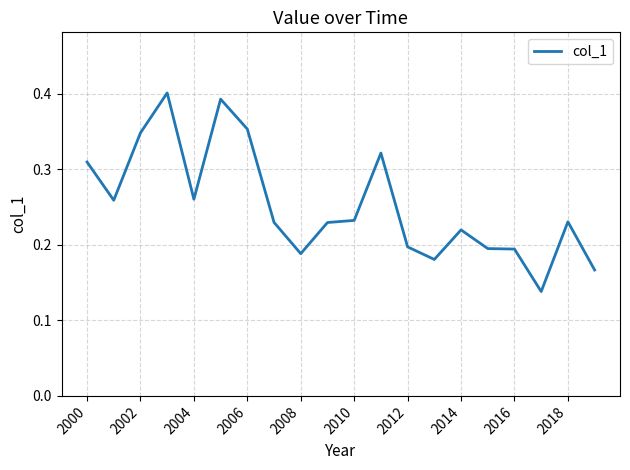

Which has a higher value, 2000 or 2008?

2000